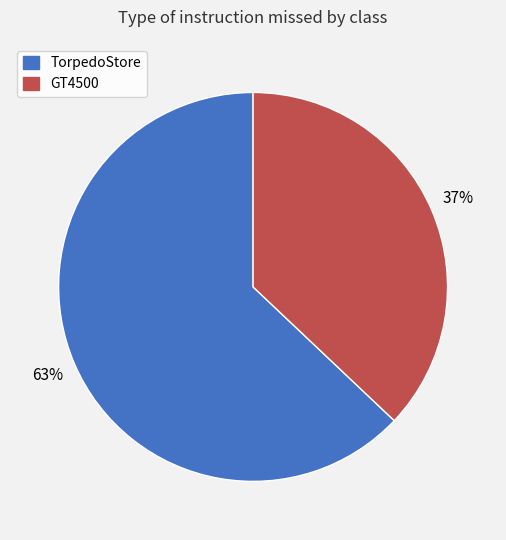

Count the number of slices in the pie.

2